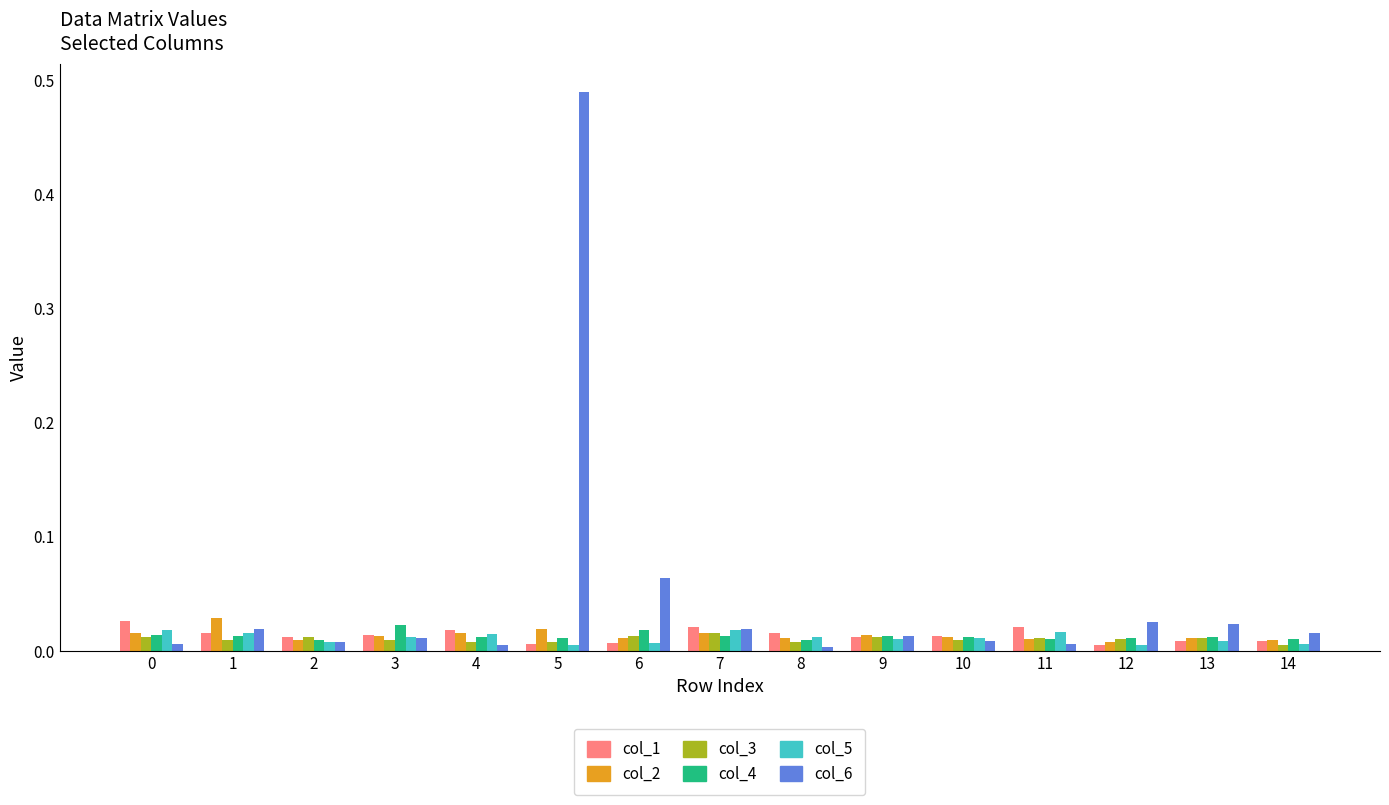

Which series has the largest range (max minus min)?

col_6